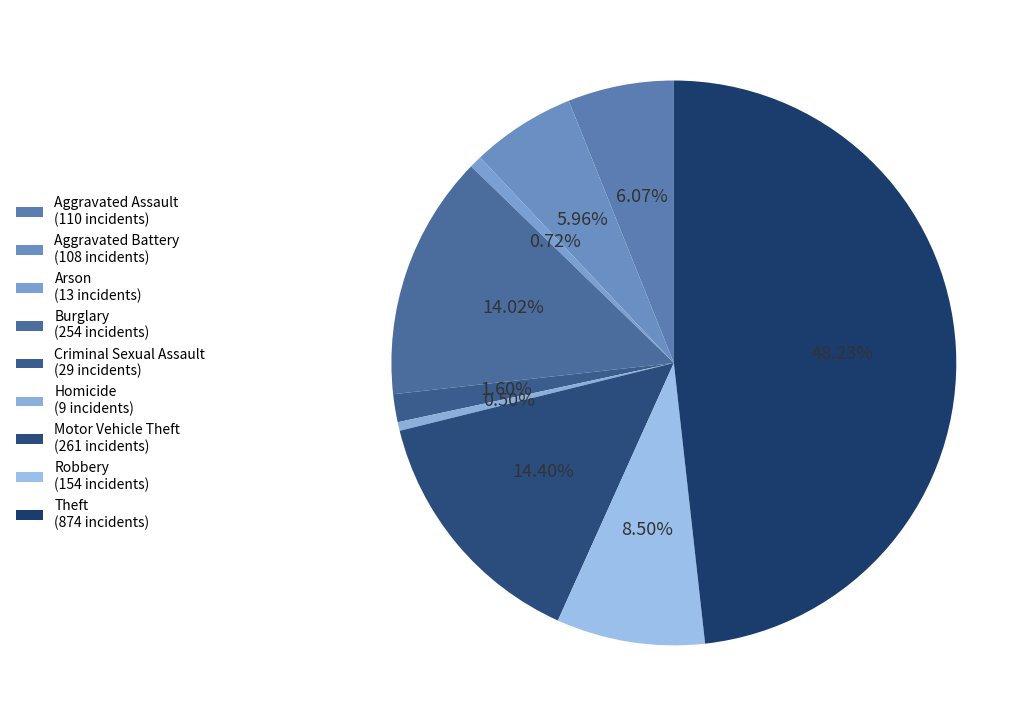

Count the number of slices in the pie.

9